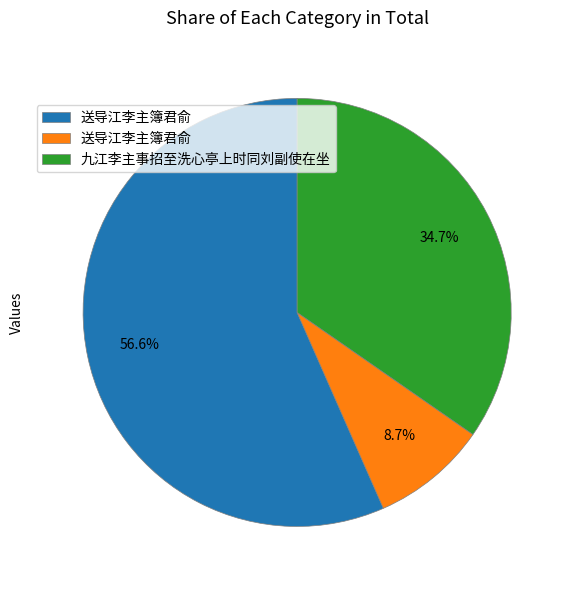

Is there any slice that represents more than half of the pie?

Yes